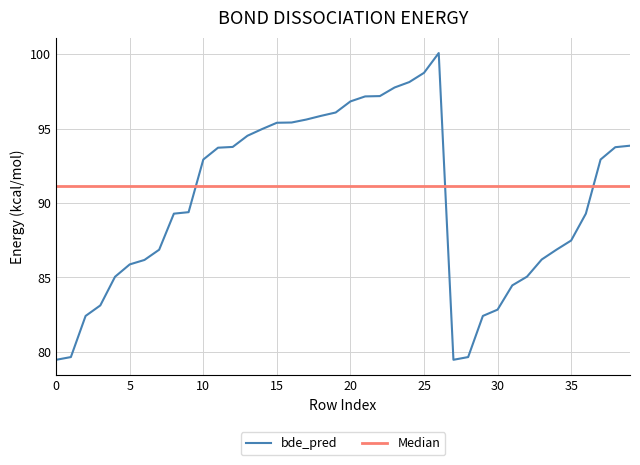

Which series has the largest range (max minus min)?

bde_pred